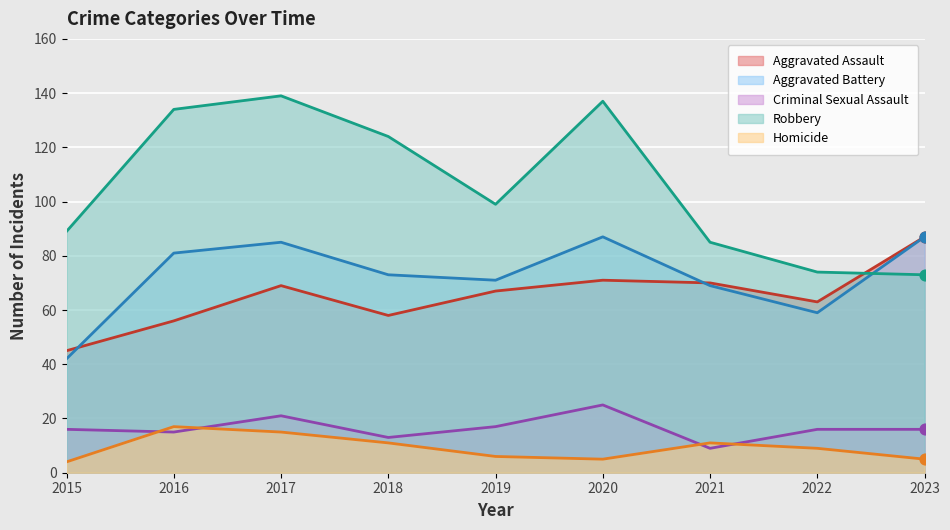

What is the total value across all series at 2017?

329